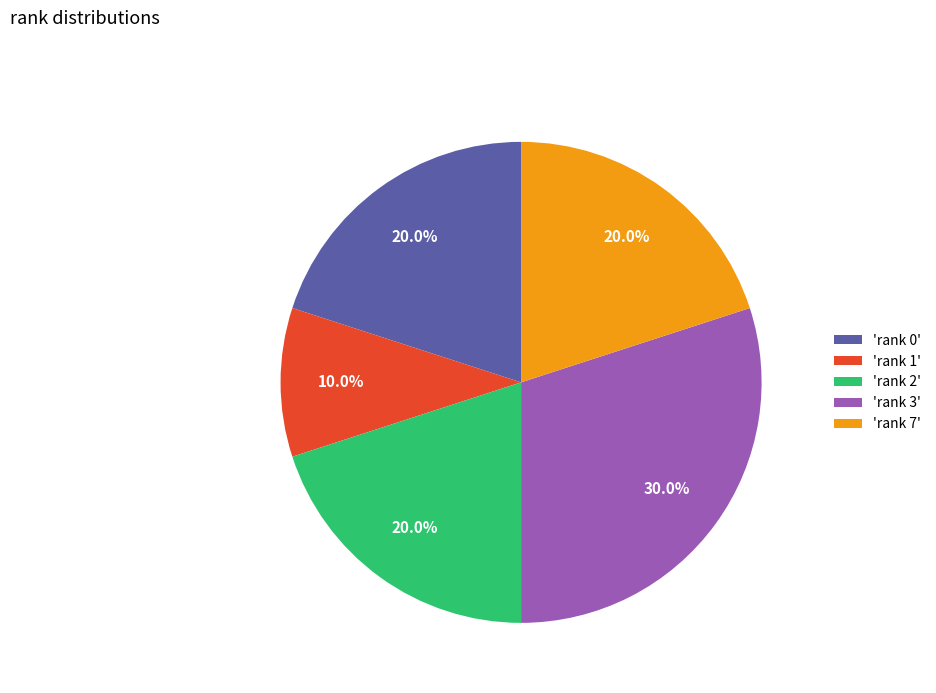

Is there a majority slice in this chart?

No